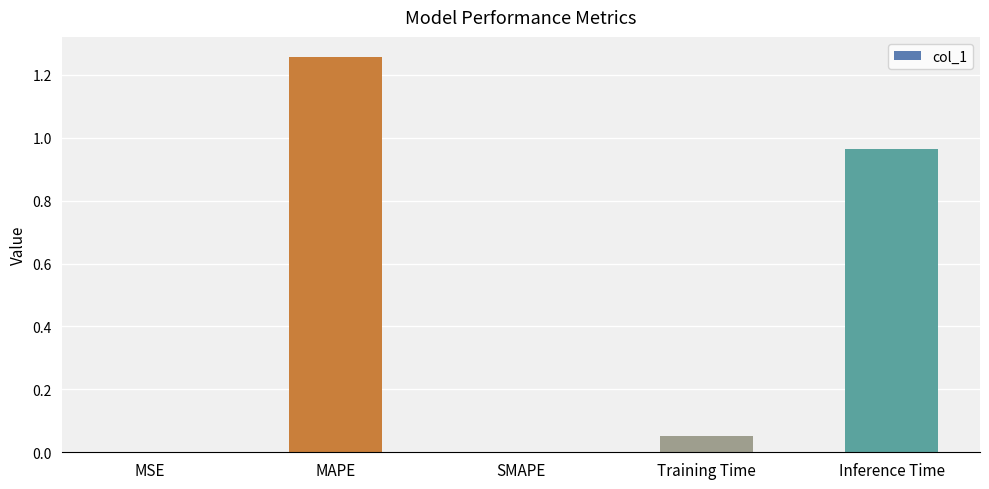

Which label corresponds to the largest value in the chart?

MAPE